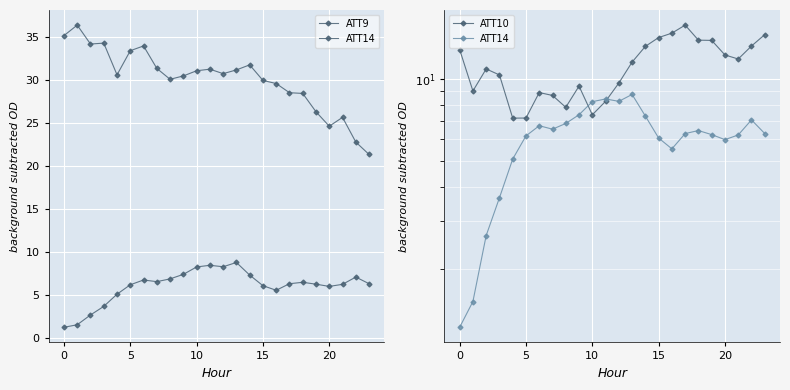

Rank the series by their average value, from lowest to highest.

ATT14, ATT10, ATT9